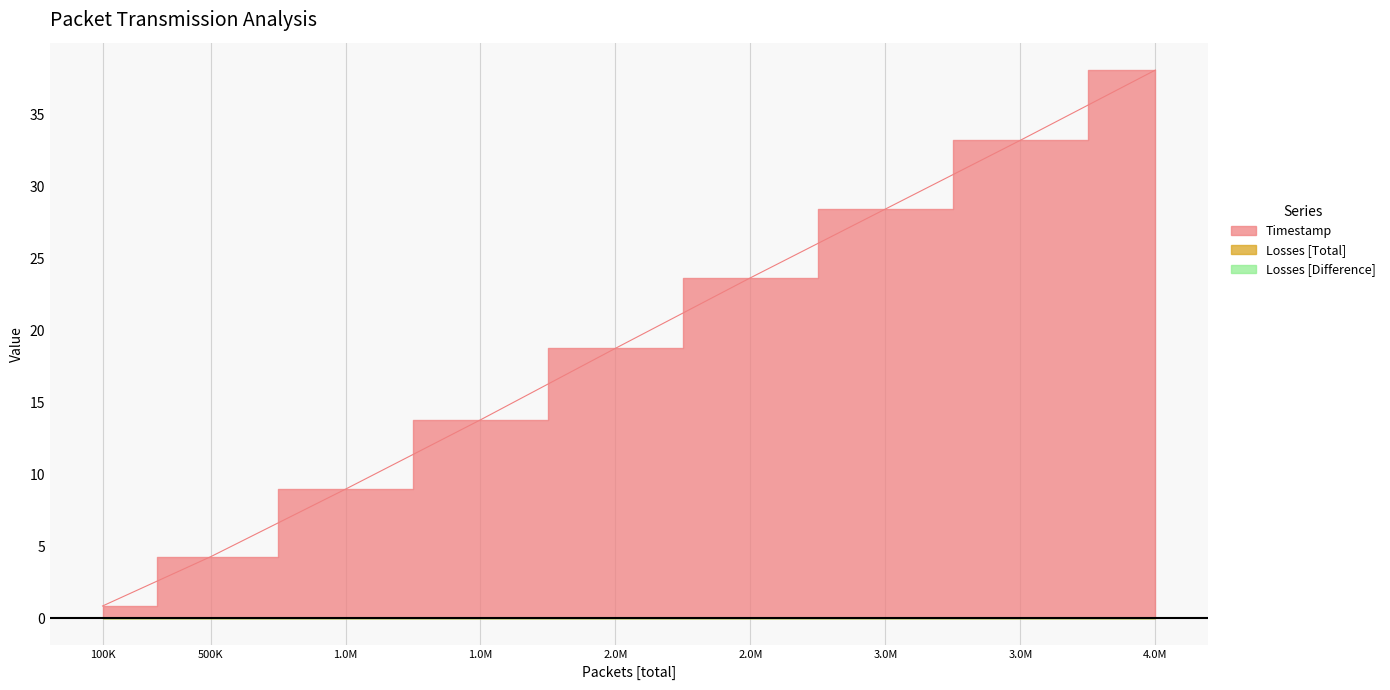

Which series has the largest total across all categories?

Timestamp